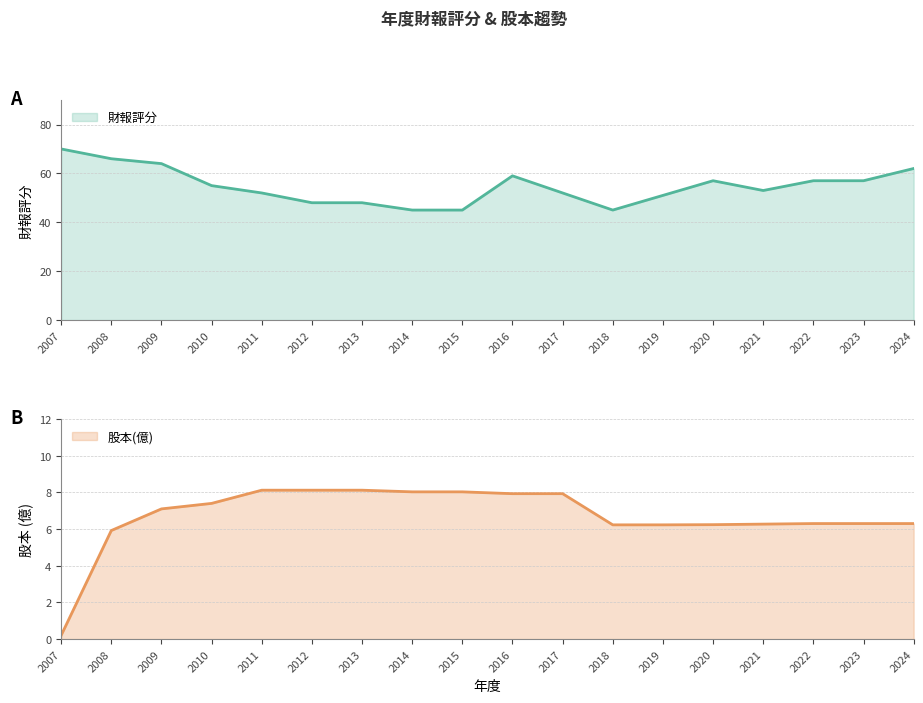

Where is the first local minimum for 財報評分?

2018